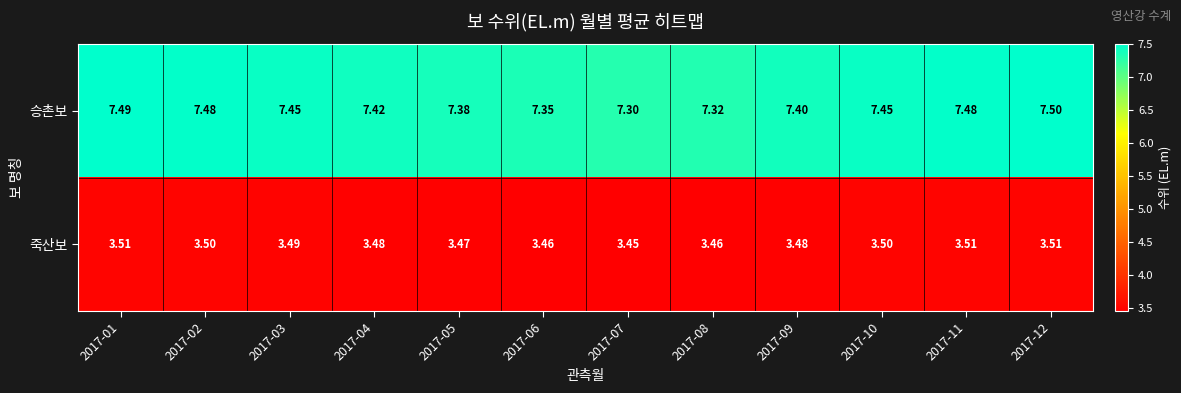

List the series in order of their peak value, highest first.

승촌보, 죽산보